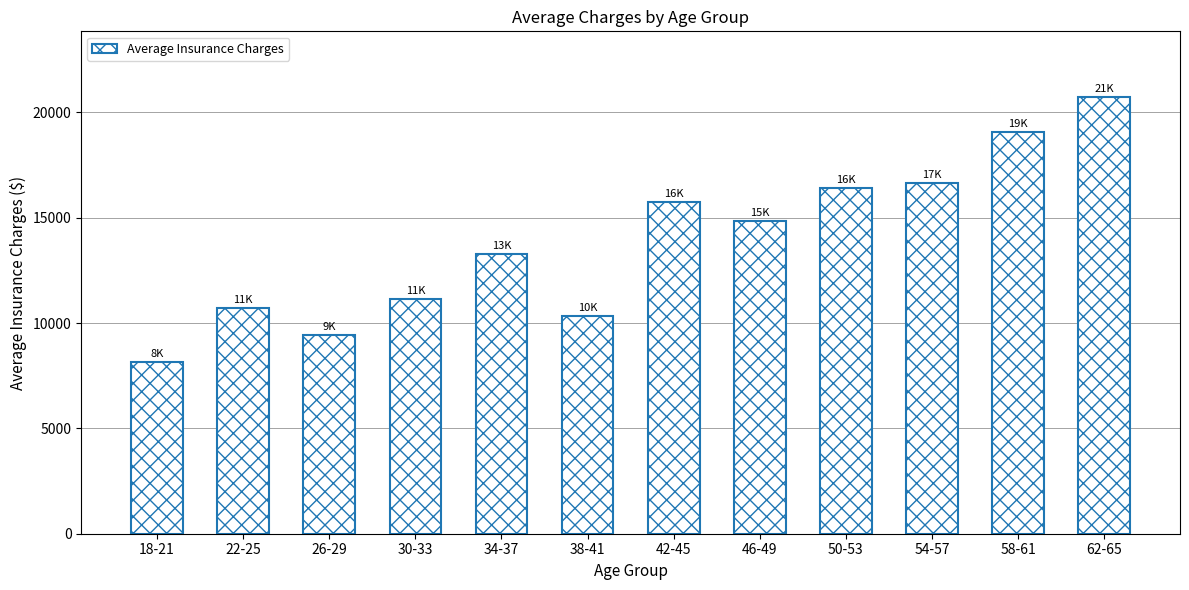

Is it true that the value at 34-37 is 2960.0?

False